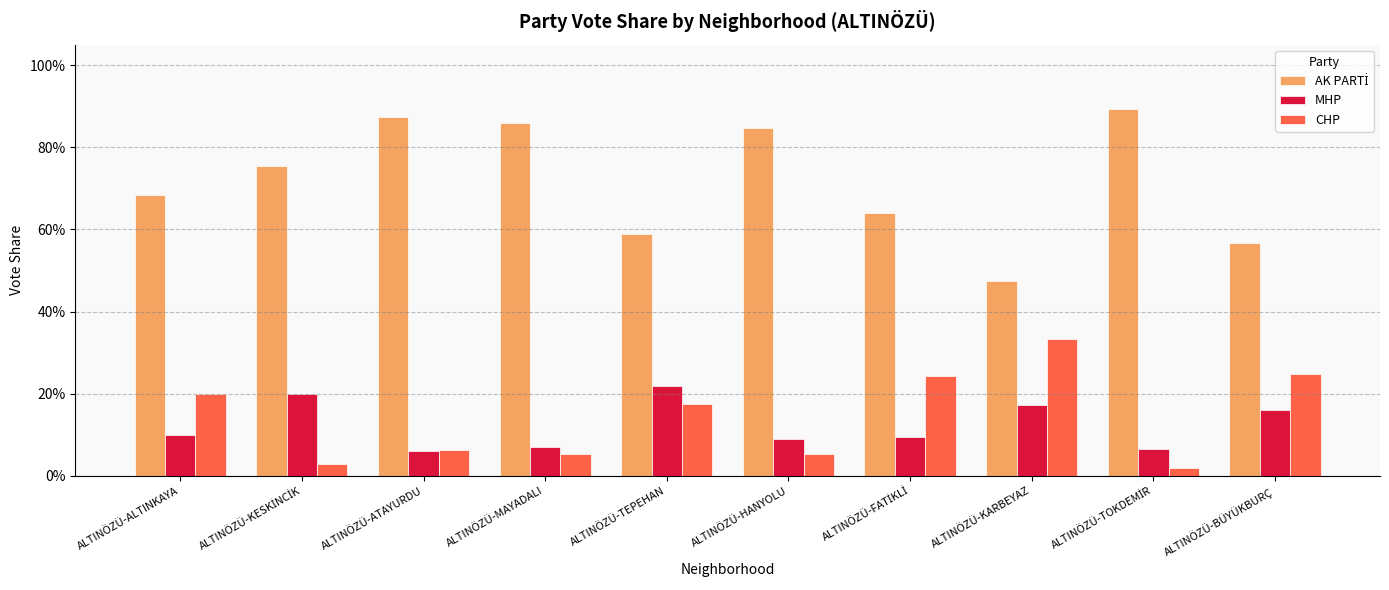

Reading left to right, list all the values displayed in this chart.

AK PARTİ: ALTINÖZÜ-ALTINKAYA=0.7	ALTINÖZÜ-KESKİNCİK=0.8	ALTINÖZÜ-ATAYURDU=0.9	ALTINÖZÜ-MAYADALI=0.9	ALTINÖZÜ-TEPEHAN=0.6	ALTINÖZÜ-HANYOLU=0.8	ALTINÖZÜ-FATİKLİ=0.6	ALTINÖZÜ-KARBEYAZ=0.5	ALTINÖZÜ-TOKDEMİR=0.9	ALTINÖZÜ-BÜYÜKBURÇ=0.6
MHP: ALTINÖZÜ-ALTINKAYA=0.1	ALTINÖZÜ-KESKİNCİK=0.2	ALTINÖZÜ-ATAYURDU=0.1	ALTINÖZÜ-MAYADALI=0.1	ALTINÖZÜ-TEPEHAN=0.2	ALTINÖZÜ-HANYOLU=0.1	ALTINÖZÜ-FATİKLİ=0.1	ALTINÖZÜ-KARBEYAZ=0.2	ALTINÖZÜ-TOKDEMİR=0.1	ALTINÖZÜ-BÜYÜKBURÇ=0.2
CHP: ALTINÖZÜ-ALTINKAYA=0.2	ALTINÖZÜ-KESKİNCİK=0.0	ALTINÖZÜ-ATAYURDU=0.1	ALTINÖZÜ-MAYADALI=0.1	ALTINÖZÜ-TEPEHAN=0.2	ALTINÖZÜ-HANYOLU=0.1	ALTINÖZÜ-FATİKLİ=0.2	ALTINÖZÜ-KARBEYAZ=0.3	ALTINÖZÜ-TOKDEMİR=0.0	ALTINÖZÜ-BÜYÜKBURÇ=0.2